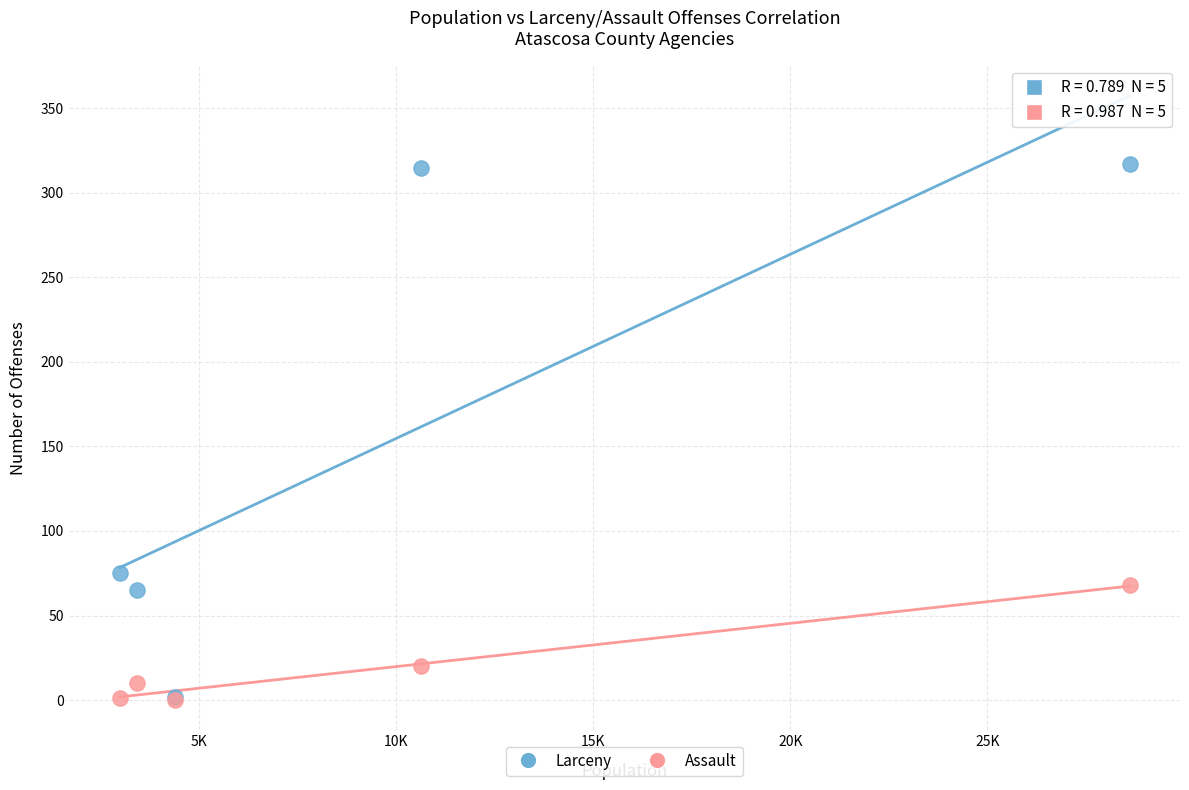

Across all series, what Y value is closest to 158?

75